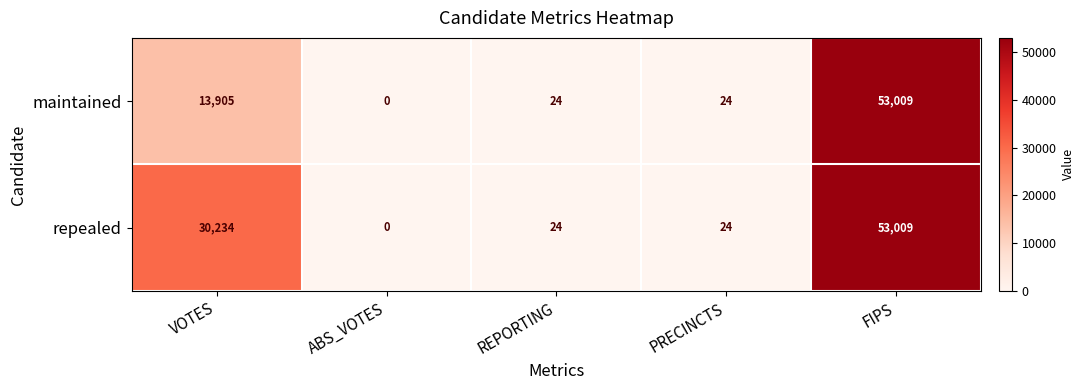

At which category is the sum across all series the highest?

FIPS